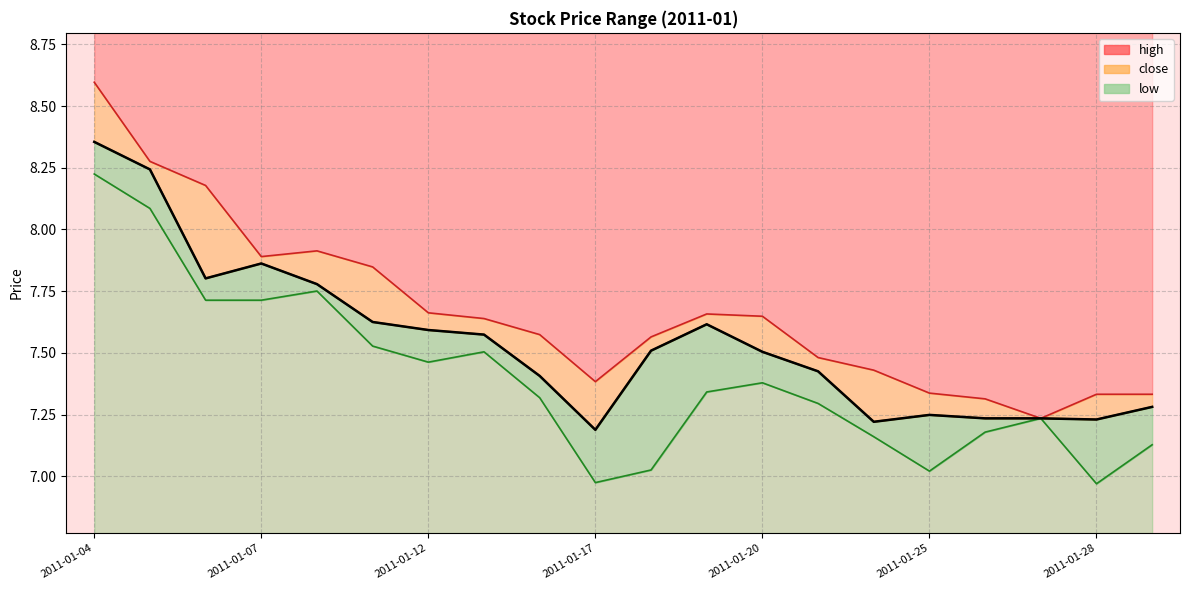

What is the difference between the second highest and second lowest values in the high series?

1.0